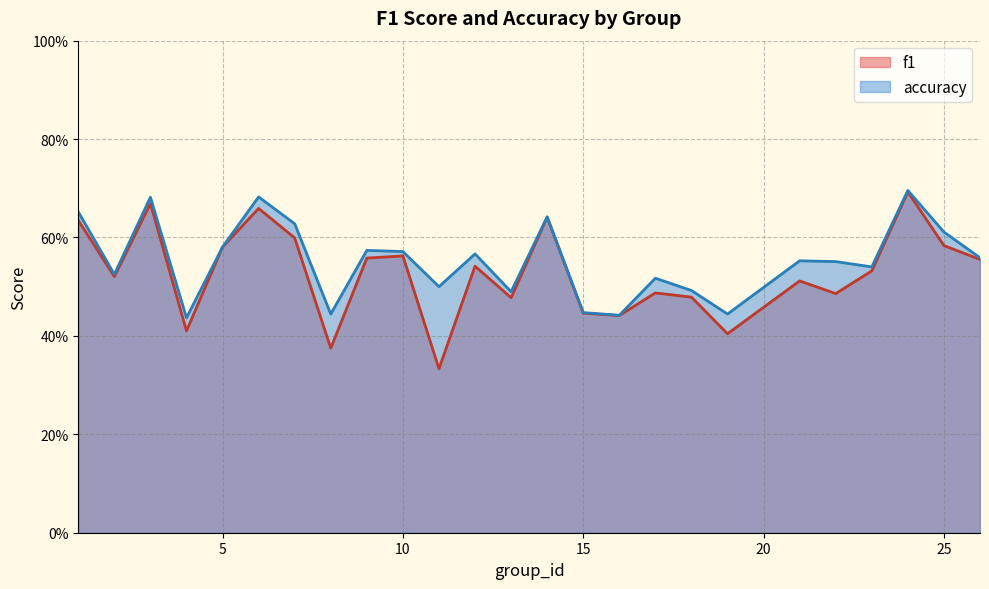

Reading left to right, list all the values displayed in this chart.

f1: 0.6	0.5	0.7	0.4	0.6	0.7	0.6	0.4	0.6	0.6	0.3	0.5	0.5	0.6	0.4	0.4	0.5	0.5	0.4	0.5	0.5	0.5	0.7	0.6	0.6
accuracy: 0.7	0.5	0.7	0.4	0.6	0.7	0.6	0.4	0.6	0.6	0.5	0.6	0.5	0.6	0.4	0.4	0.5	0.5	0.4	0.6	0.6	0.5	0.7	0.6	0.6